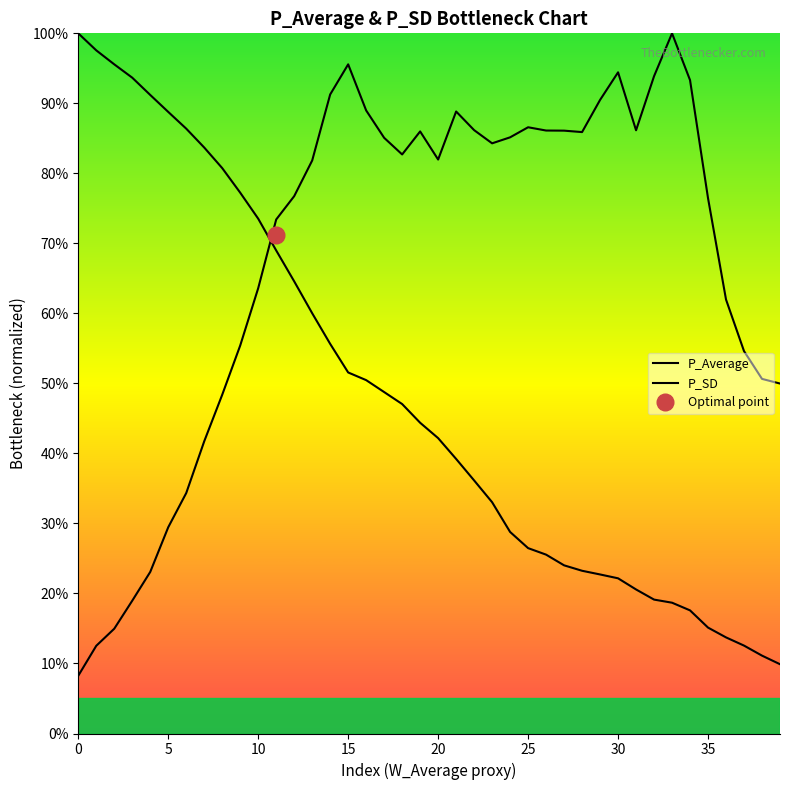

What is the value of the P_SD point at the 24th from the left?

0.8